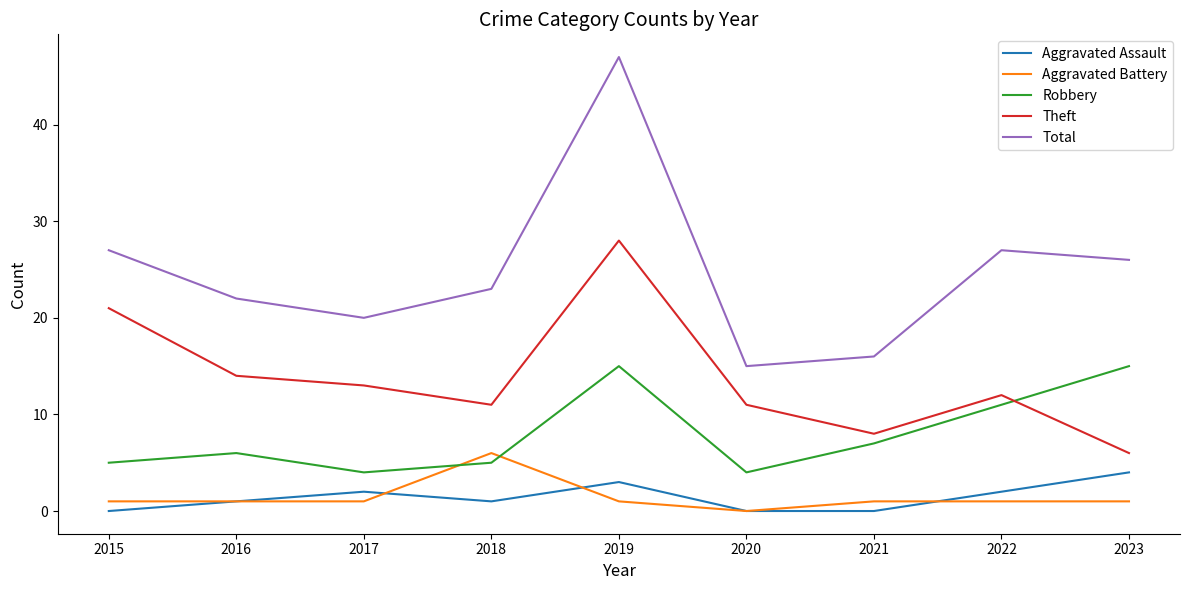

True or false: Robbery and Total cross at least once.

False